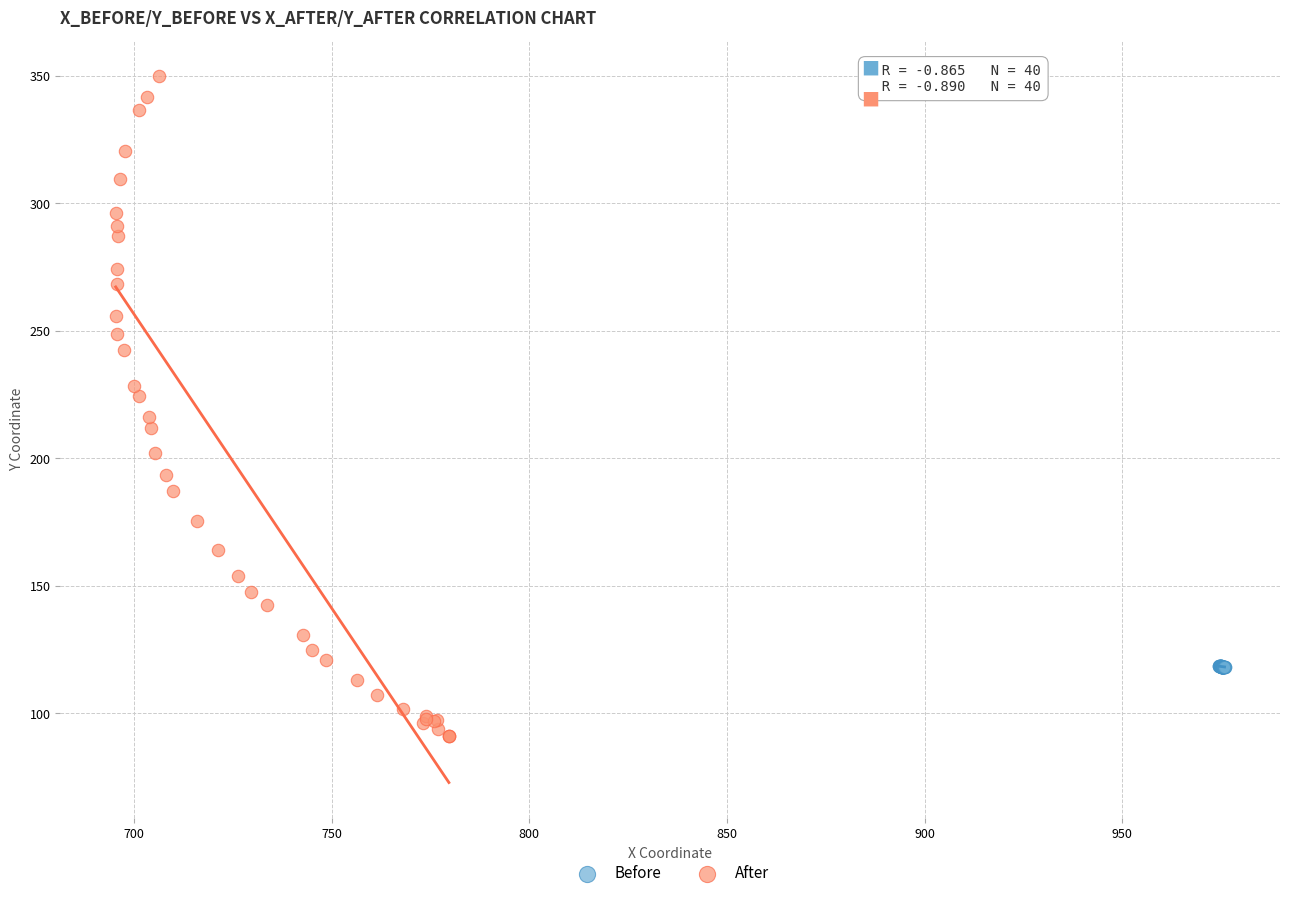

What are all the series names shown in the legend?

Before, After